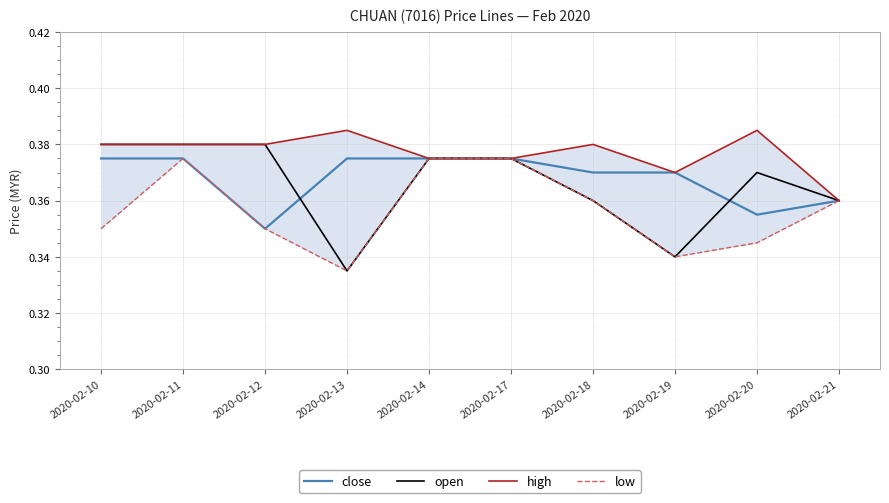

Where is the first local maximum for high?

2020-02-13